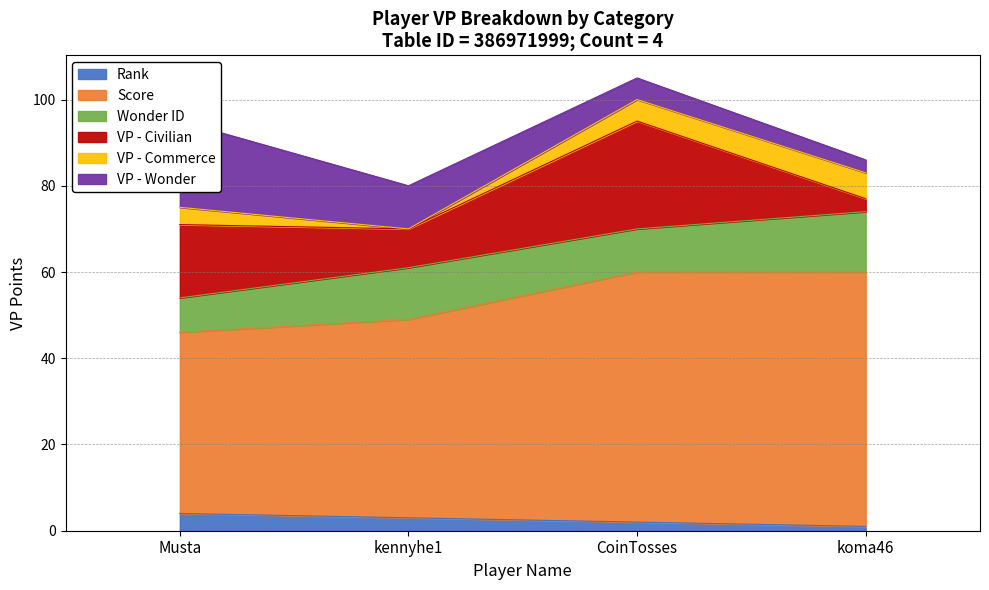

What is the highest value of the Rank series?

4